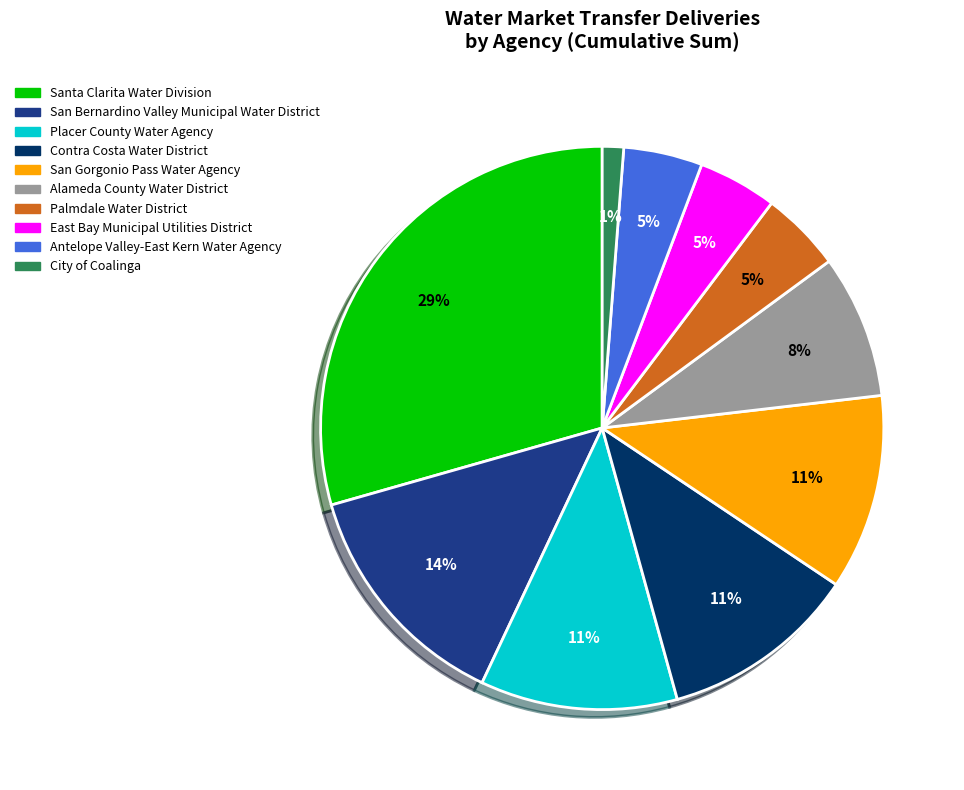

Does any single category account for the majority?

No